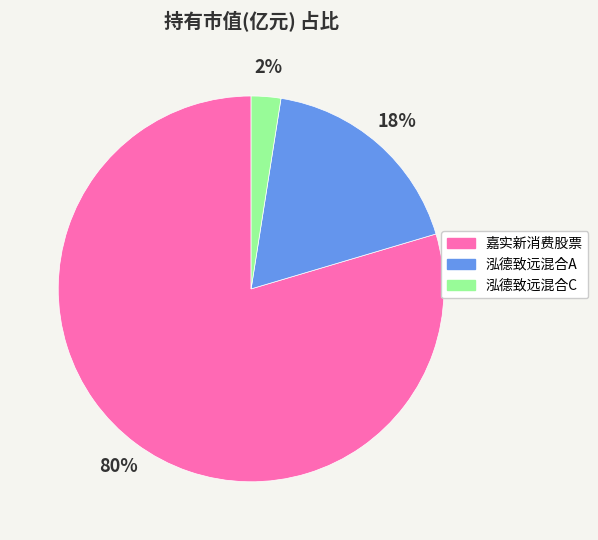

Does 嘉实新消费股票 account for over 50% of the chart?

Yes